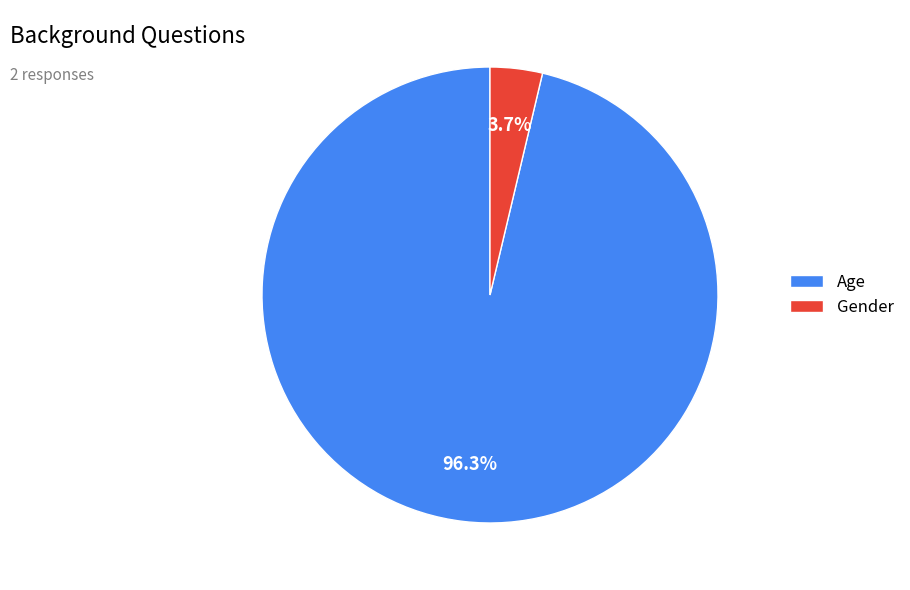

To the nearest percent, what is the difference between the largest and smallest slice percentages?

93%